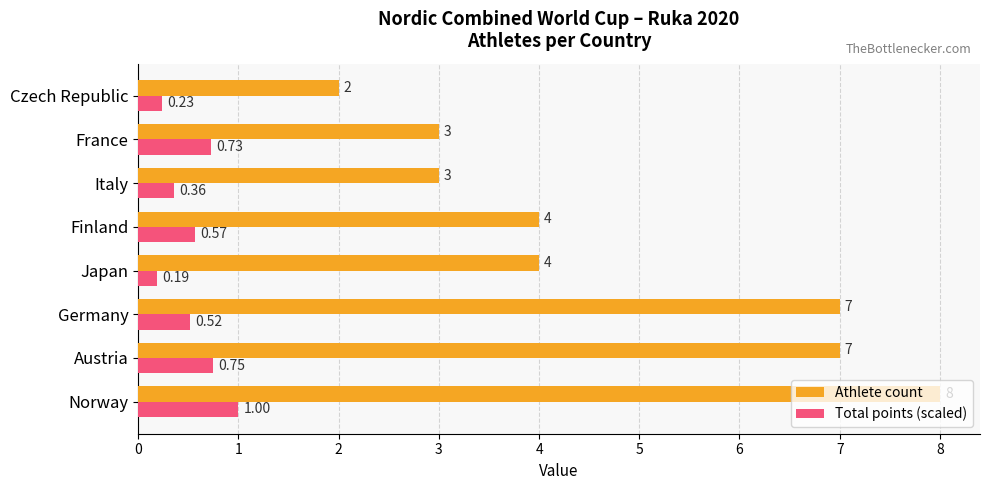

What is the difference between the Athlete count values at Norway and France?

5.0